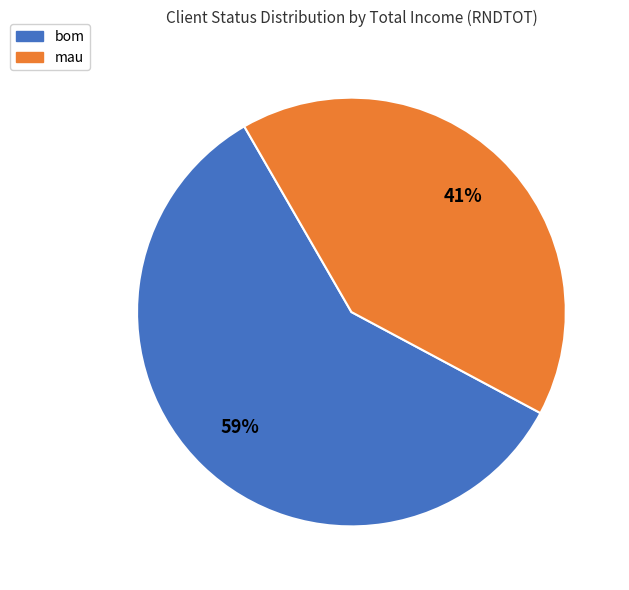

To the nearest percent, what is the combined percentage of mau and bom?

100%